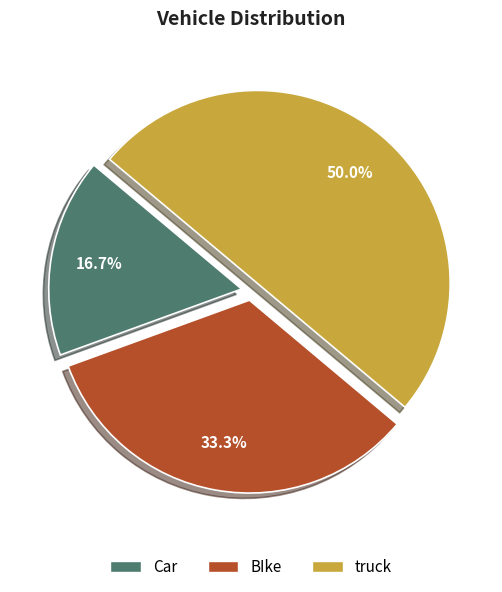

Which has a higher value, BIke or truck?

truck